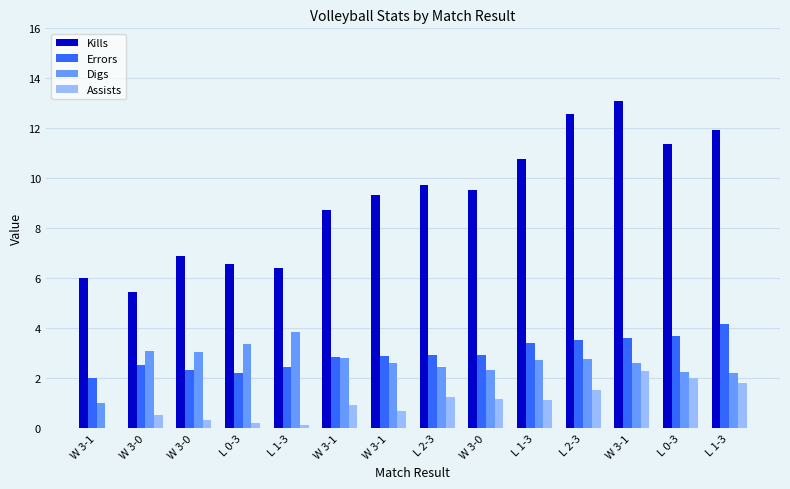

What are all the series names shown in the legend?

Kills, Errors, Digs, Assists